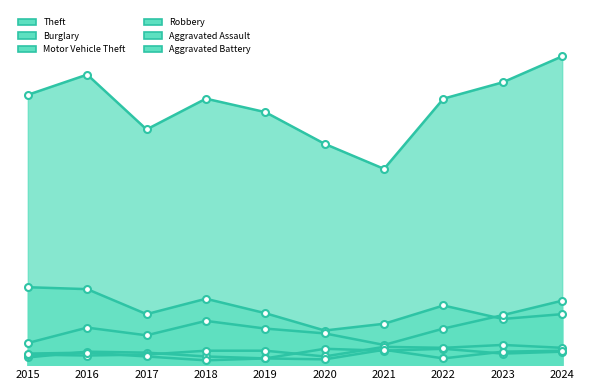

Which series has the largest range (max minus min)?

Theft